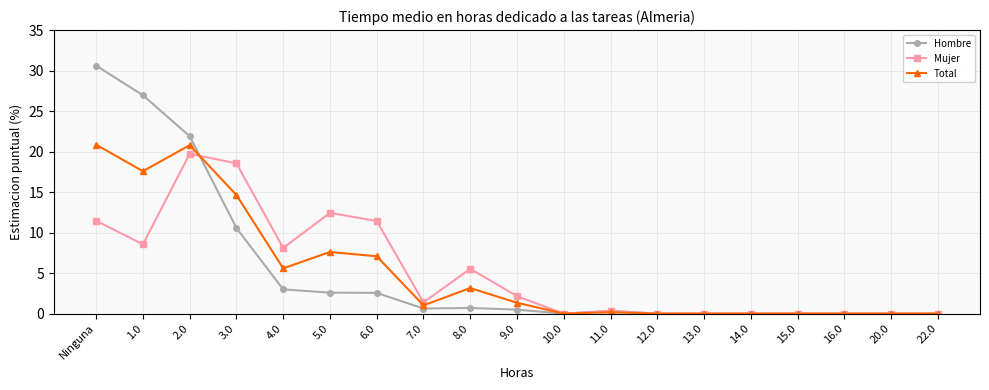

What is the average value of the Total series?

5.3